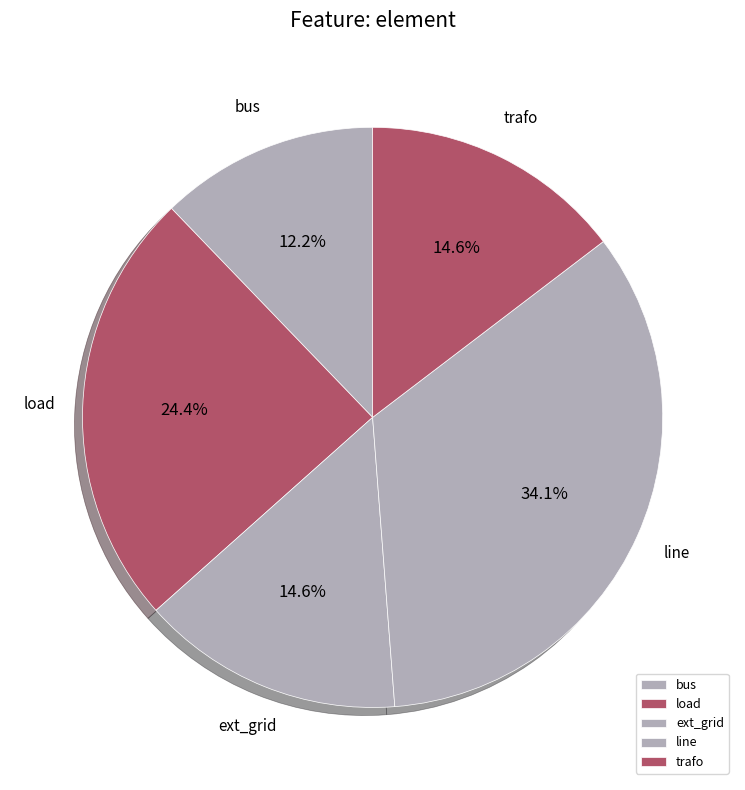

To the nearest percent, what is the difference between the load and trafo slice percentages?

10%